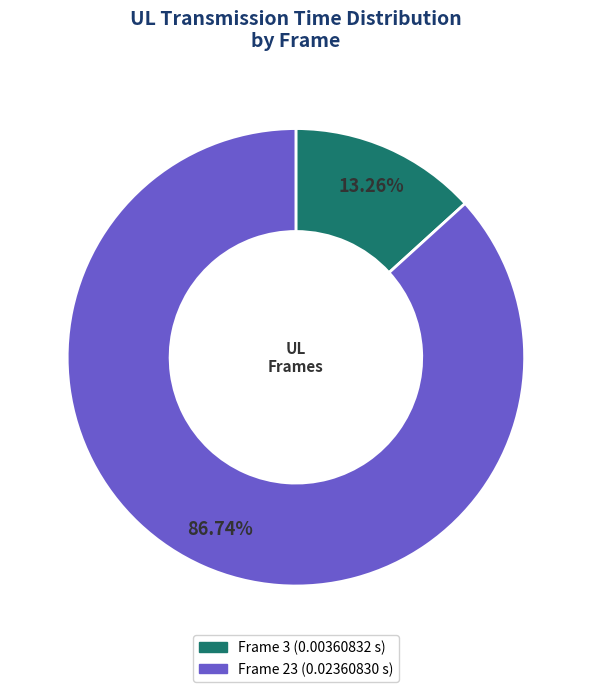

Is Frame 3 the majority of the pie?

No